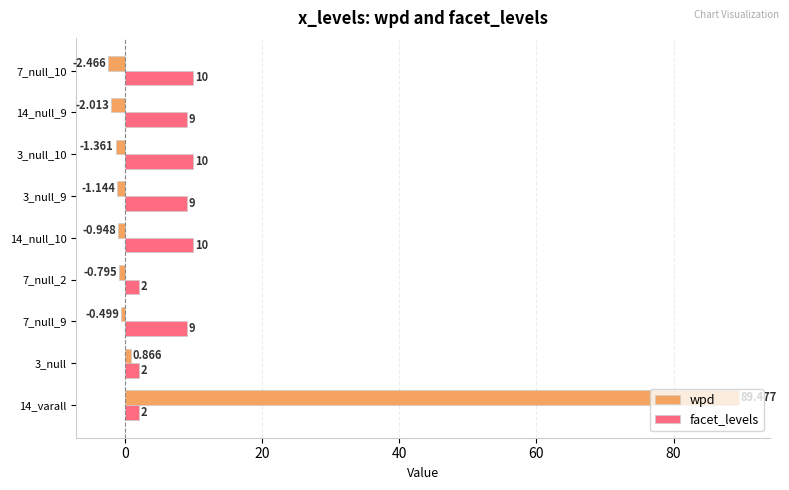

Is the value of wpd at 3_null greater than the value of facet_levels at 3_null?

No